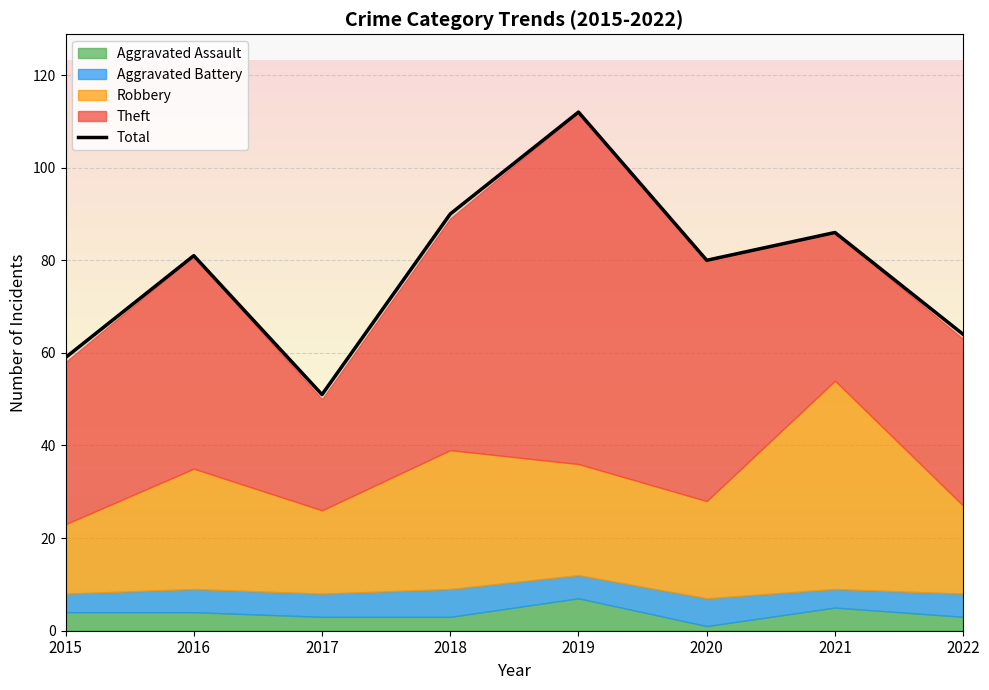

At which category does Theft reach its first local peak?

2016